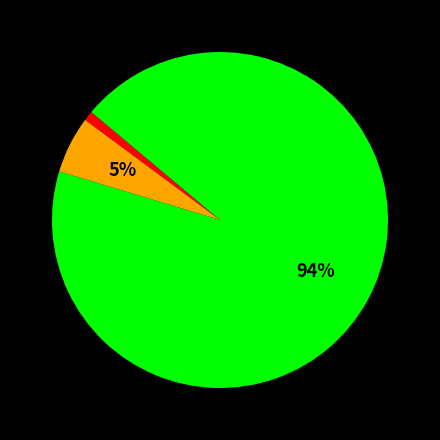

To the nearest percent, what is the difference between the largest and smallest slice percentages?

93%